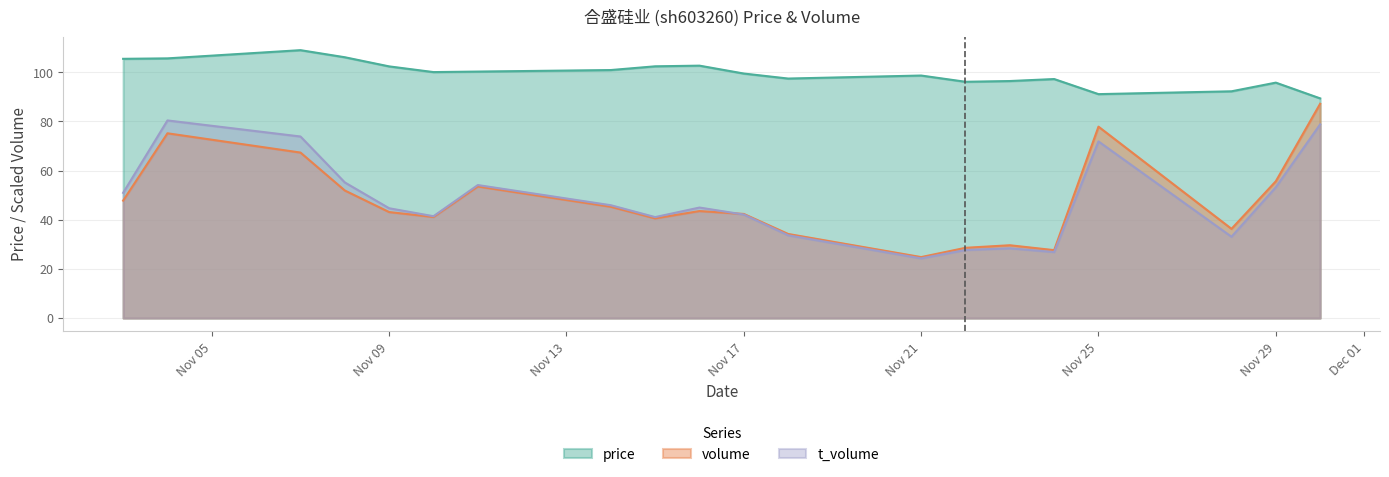

In volume, how many points are lower than both neighbors (excluding endpoints)?

5